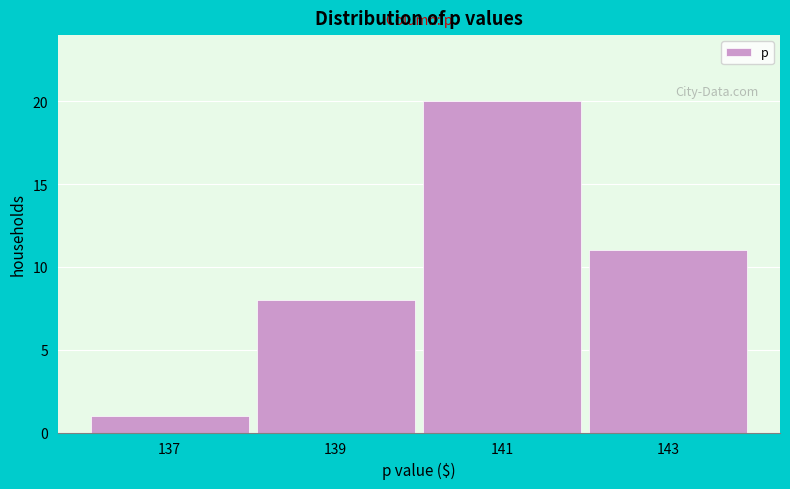

Reading left to right, list every bar in this chart as the range it spans on the x-axis followed by its height. The values are not printed on the chart, so give them approximately, as read against the axis.

136 to 138: 1
138 to 140: 8
140 to 142: 20
142 to 144: 11